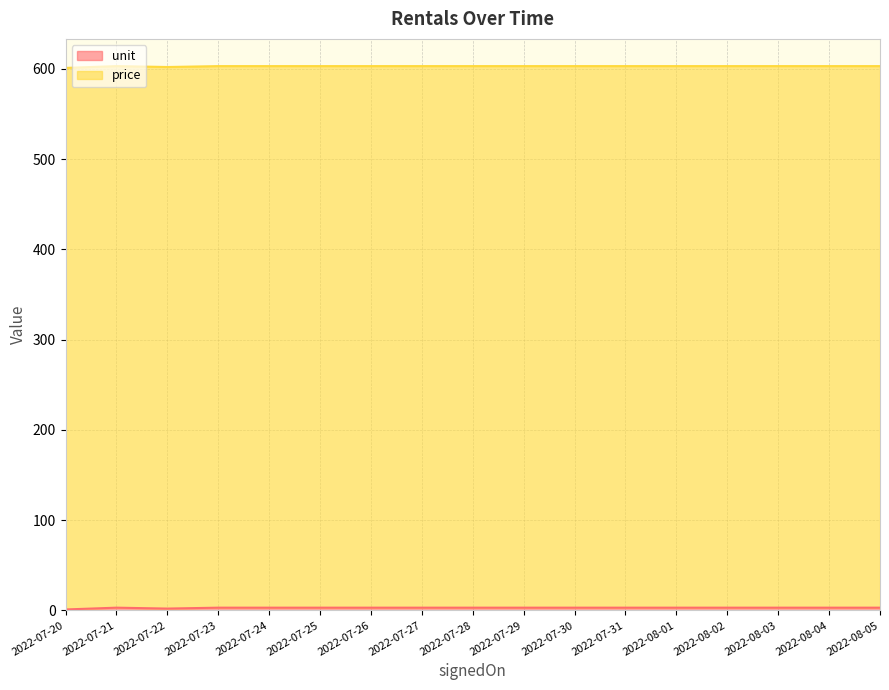

Where is the first local maximum?

2022-07-21